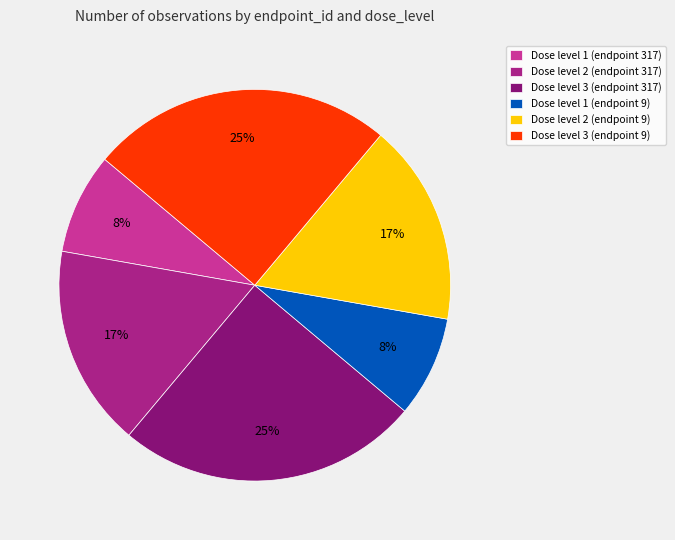

Count the number of slices in the pie.

6